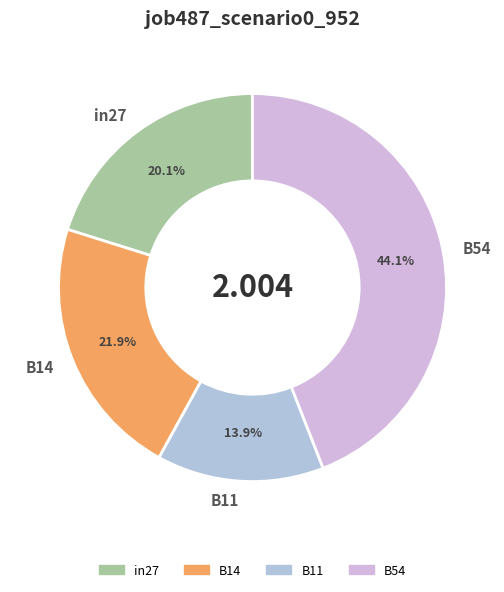

Is in27 the majority of the pie?

No